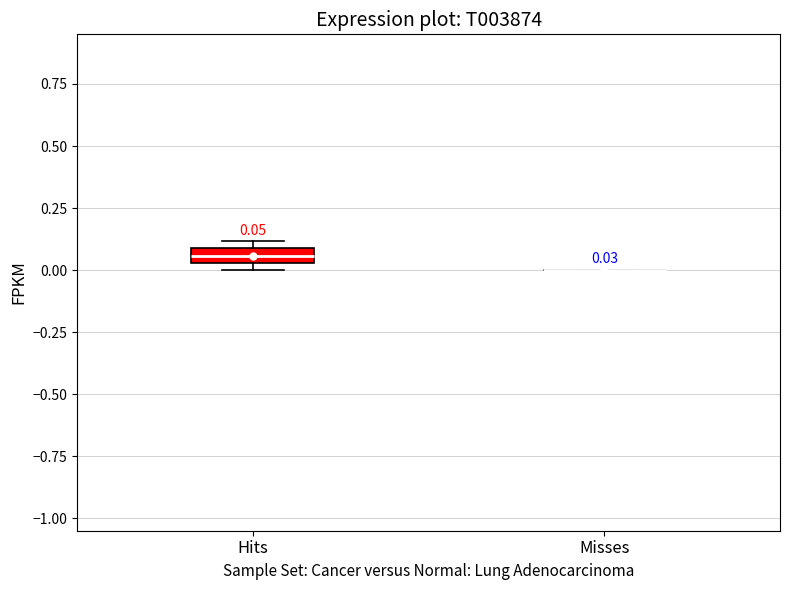

Comparing the boxes themselves (not the whiskers), which one is the tallest?

Hits